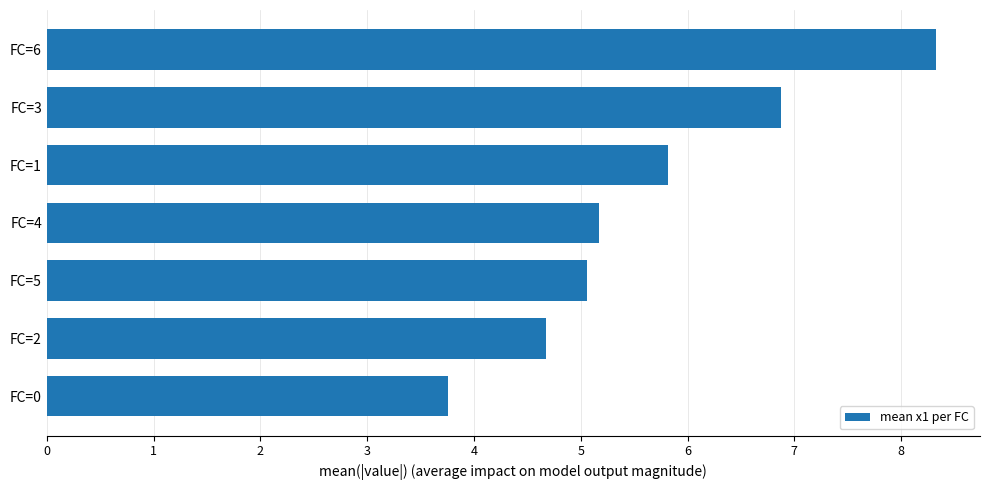

List the labels in order of value, largest first.

FC=6, FC=3, FC=1, FC=4, FC=5, FC=2, FC=0